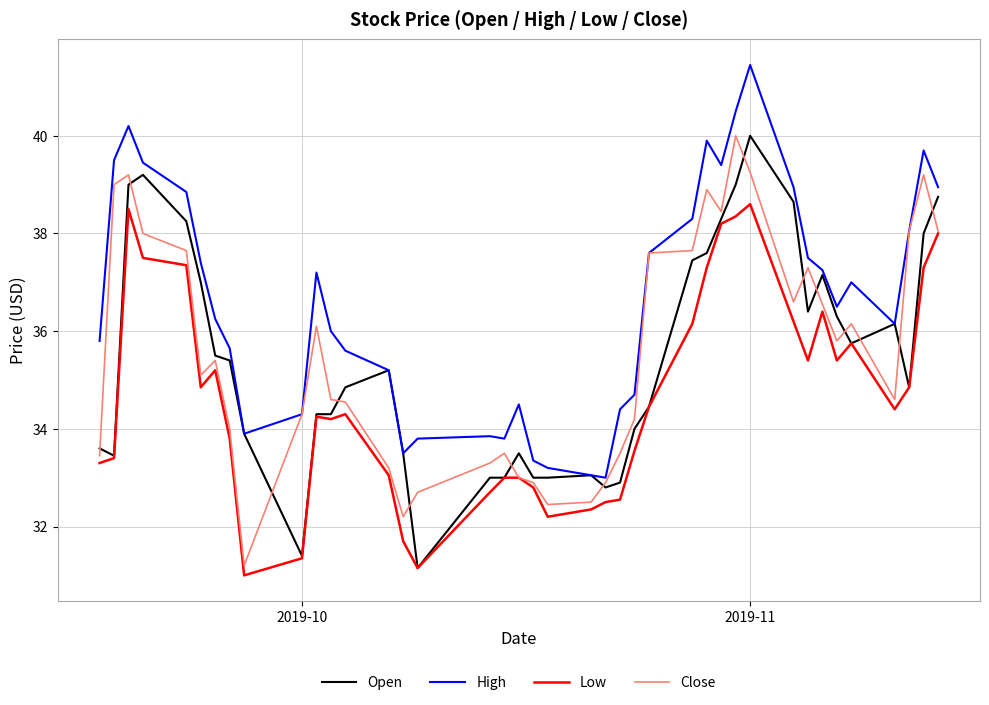

True or false: High and Low intersect in this chart.

False